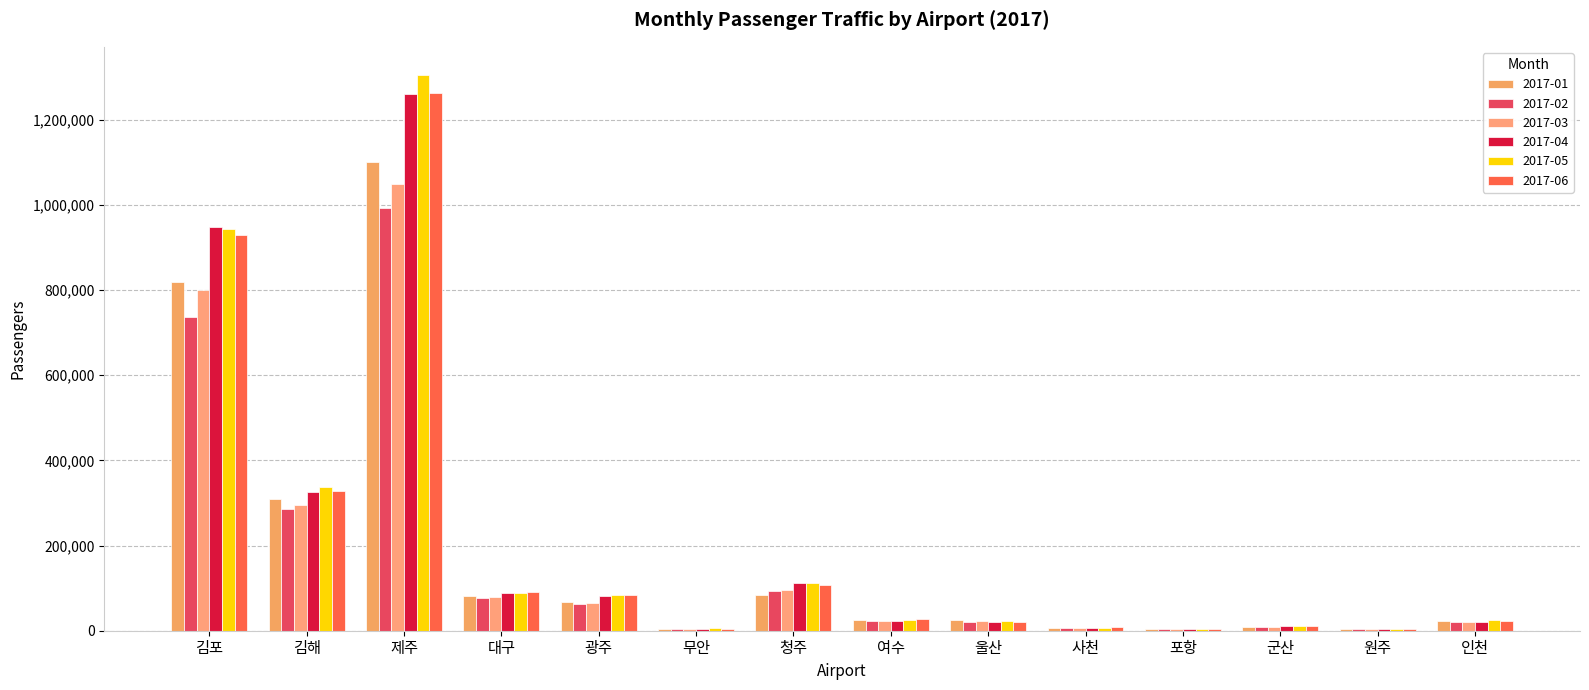

How many groups of bars are there?

14